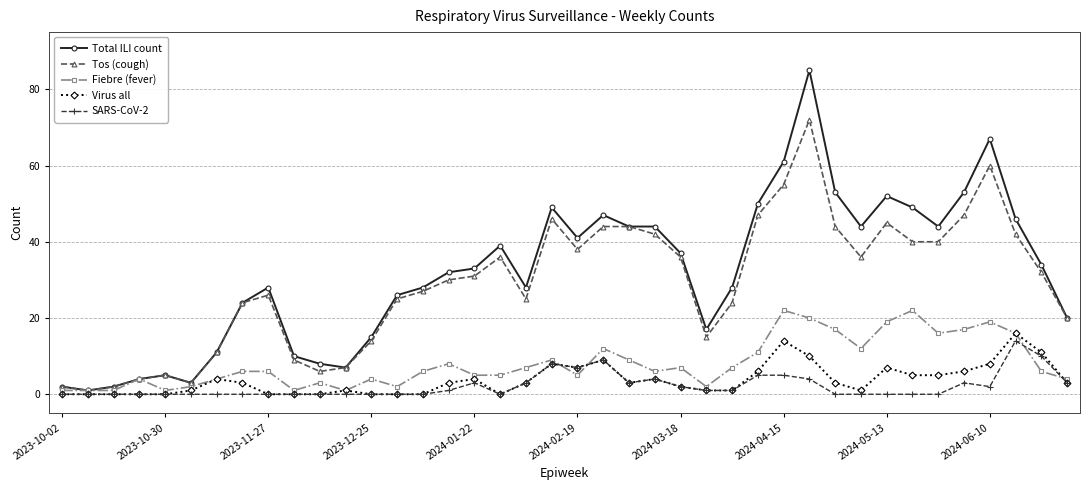

How many lines are shown in the chart?

5